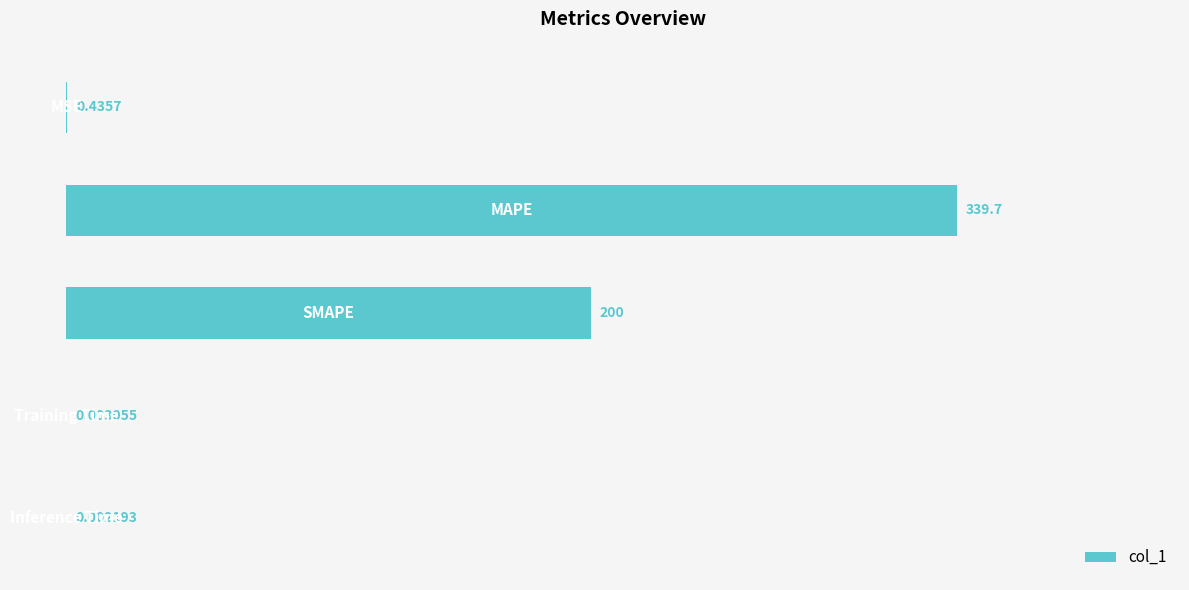

What is the sum of all values?

540.2